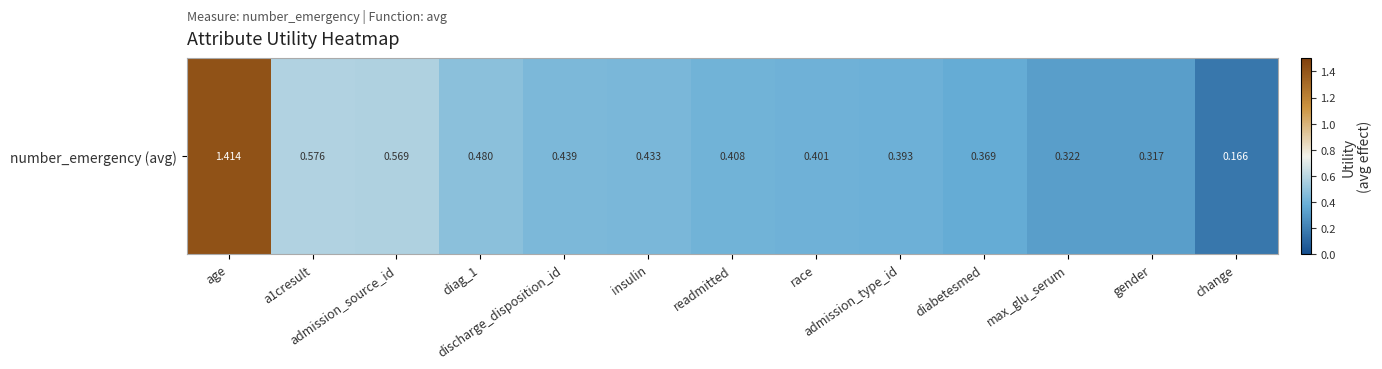

What is the average value?

0.5